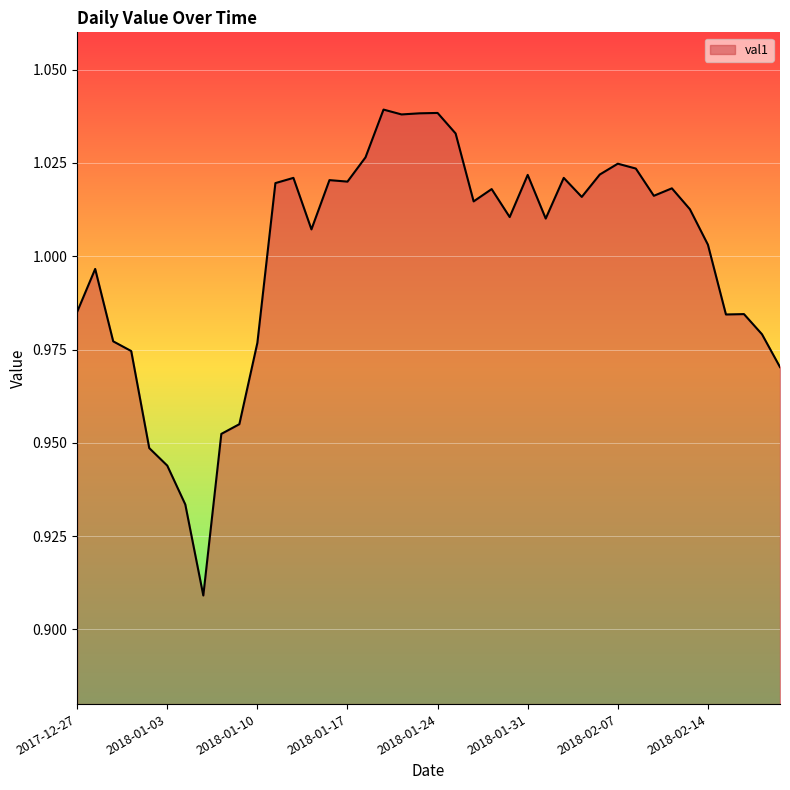

How many distinct data groups are displayed?

1